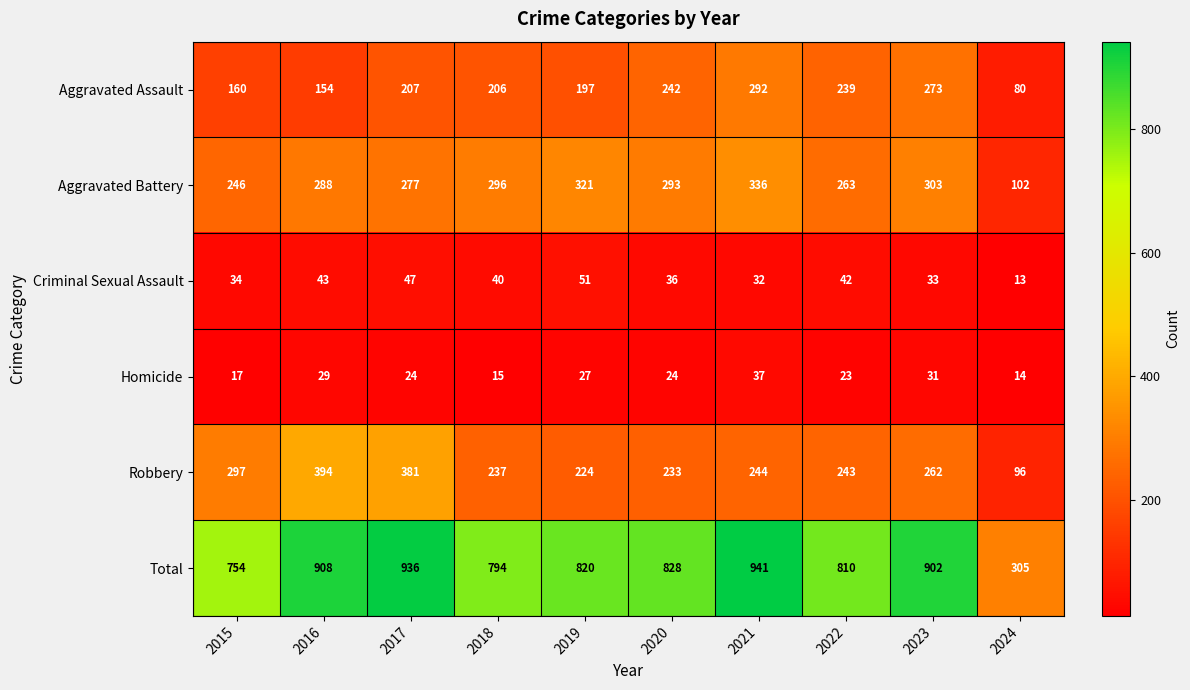

Rank the series at 2020 from highest to lowest value.

Total, Aggravated Battery, Aggravated Assault, Robbery, Criminal Sexual Assault, Homicide